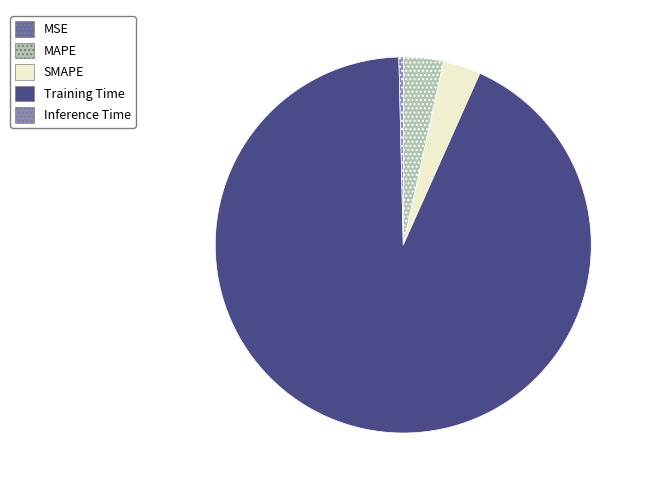

Does any single category account for the majority?

Yes